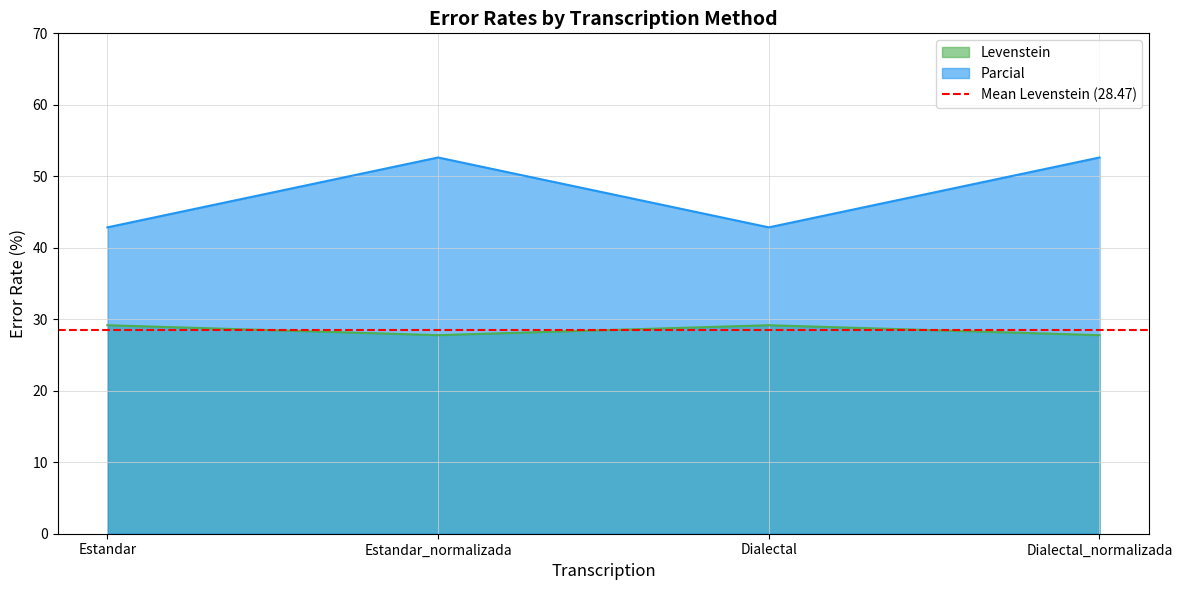

True or false: Levenstein and Parcial intersect in this chart.

False